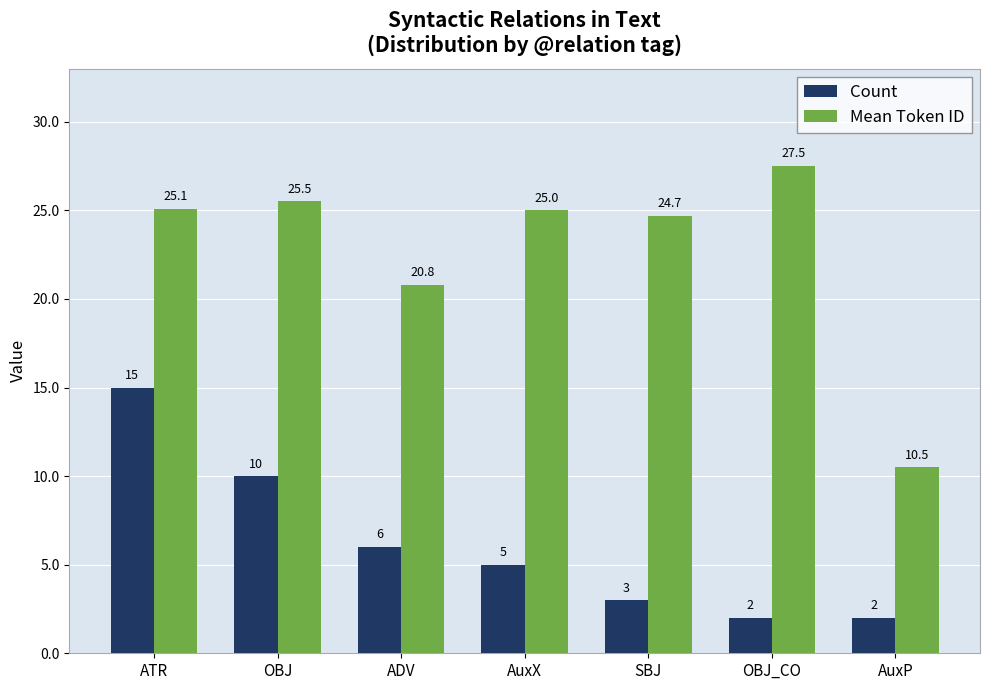

What is the lowest value of the Mean Token ID series?

10.5